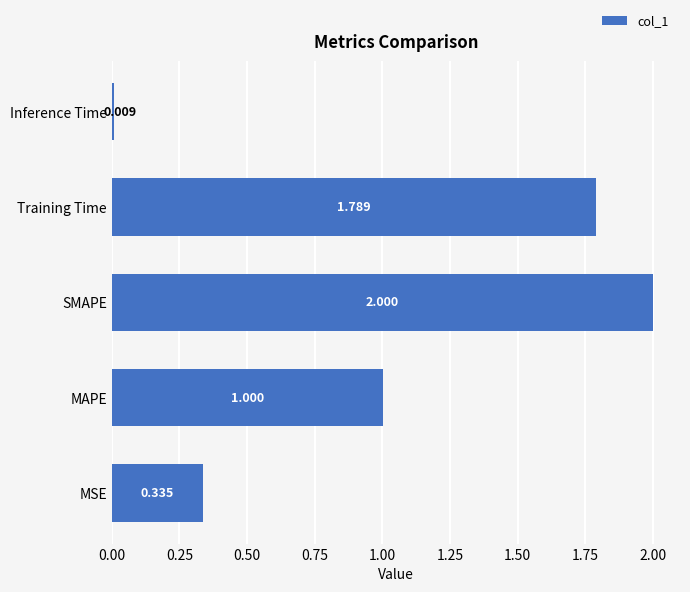

Which has a higher value, SMAPE or Inference Time?

SMAPE